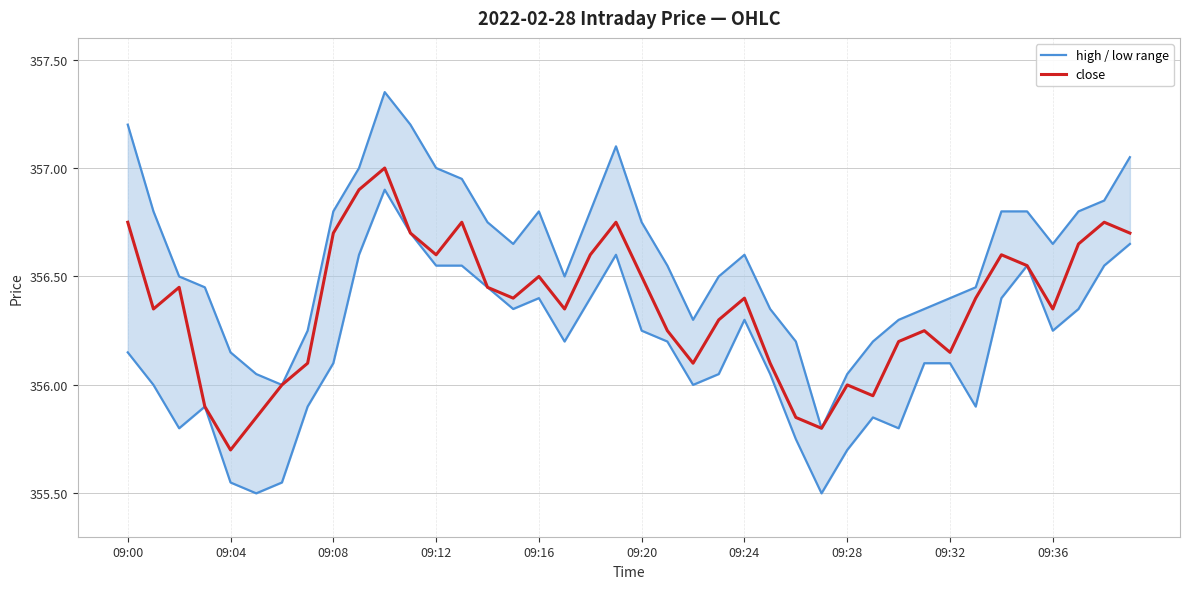

Where does the high / low range series first go above 356?

09:00